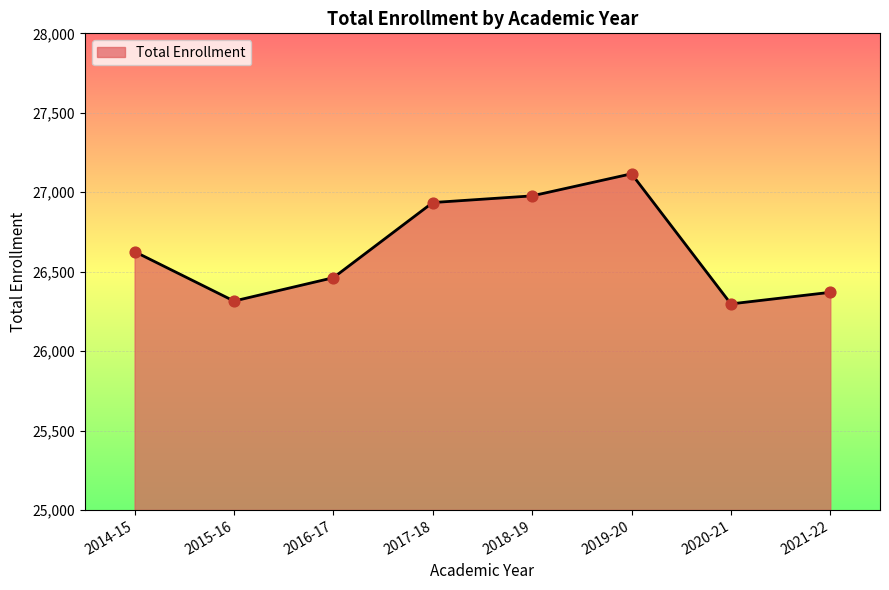

Between 2015-16 and 2016-17, which is larger?

2016-17